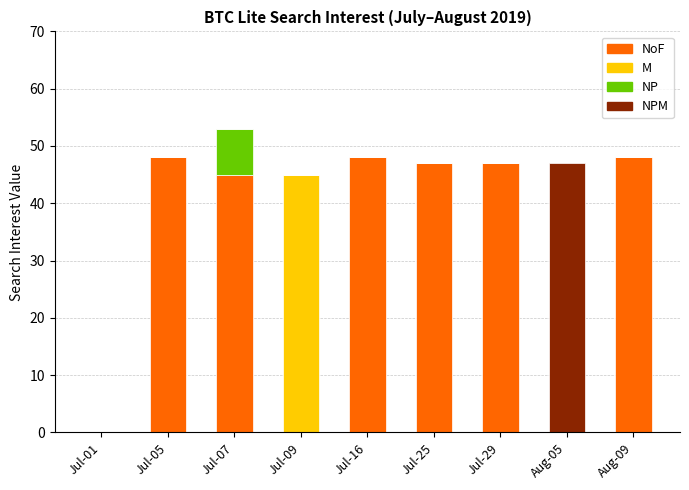

Is it true that NoF equals -22 at Jul-09?

False